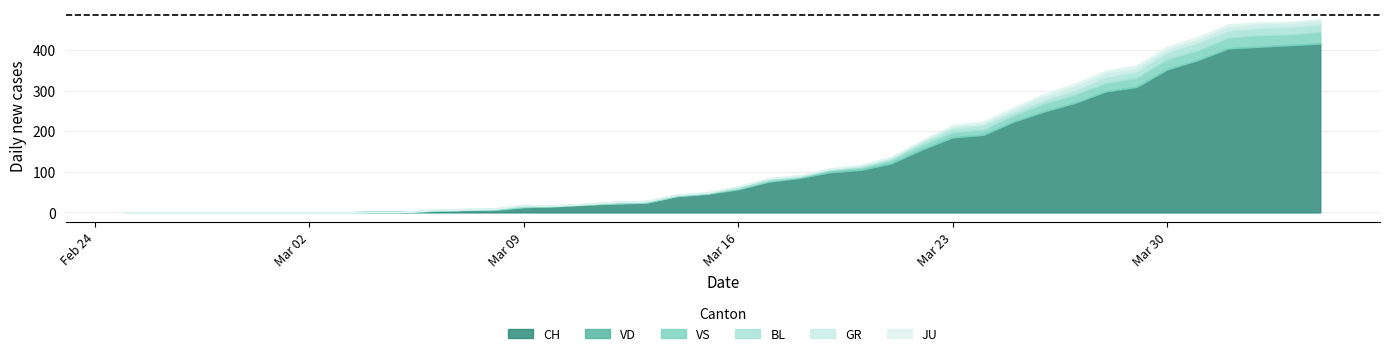

The VS series shows 19 at 30. True or false?

True